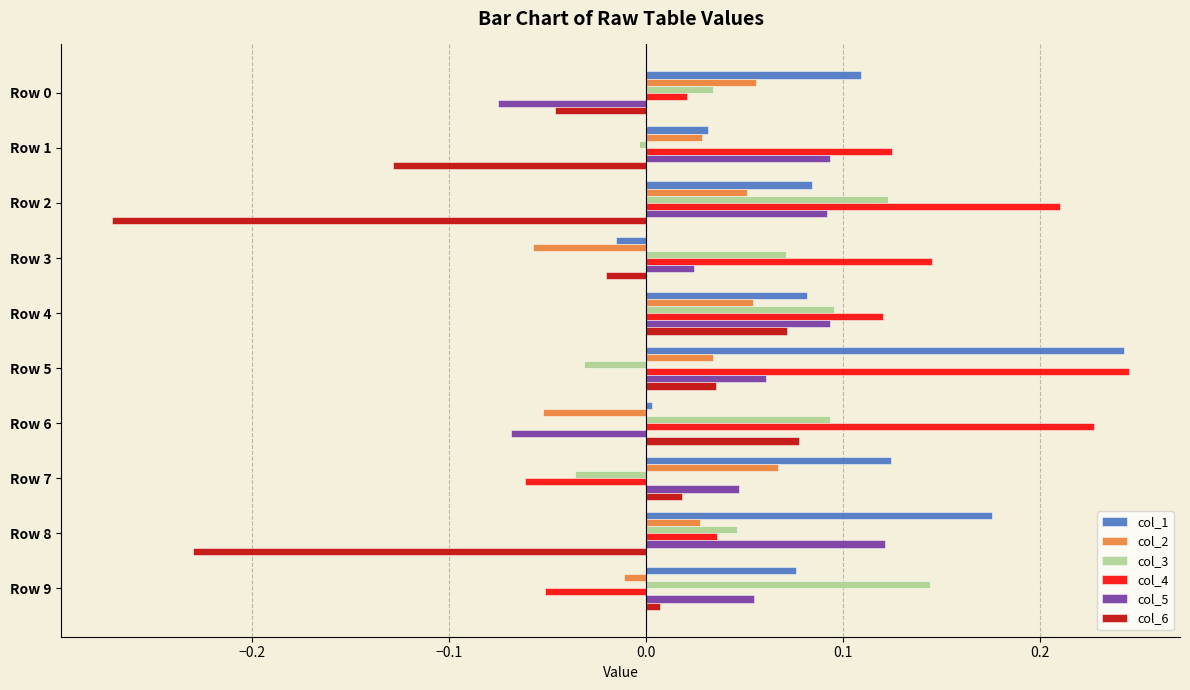

What is the difference between the second highest and minimum values in the col_4 series?

0.3